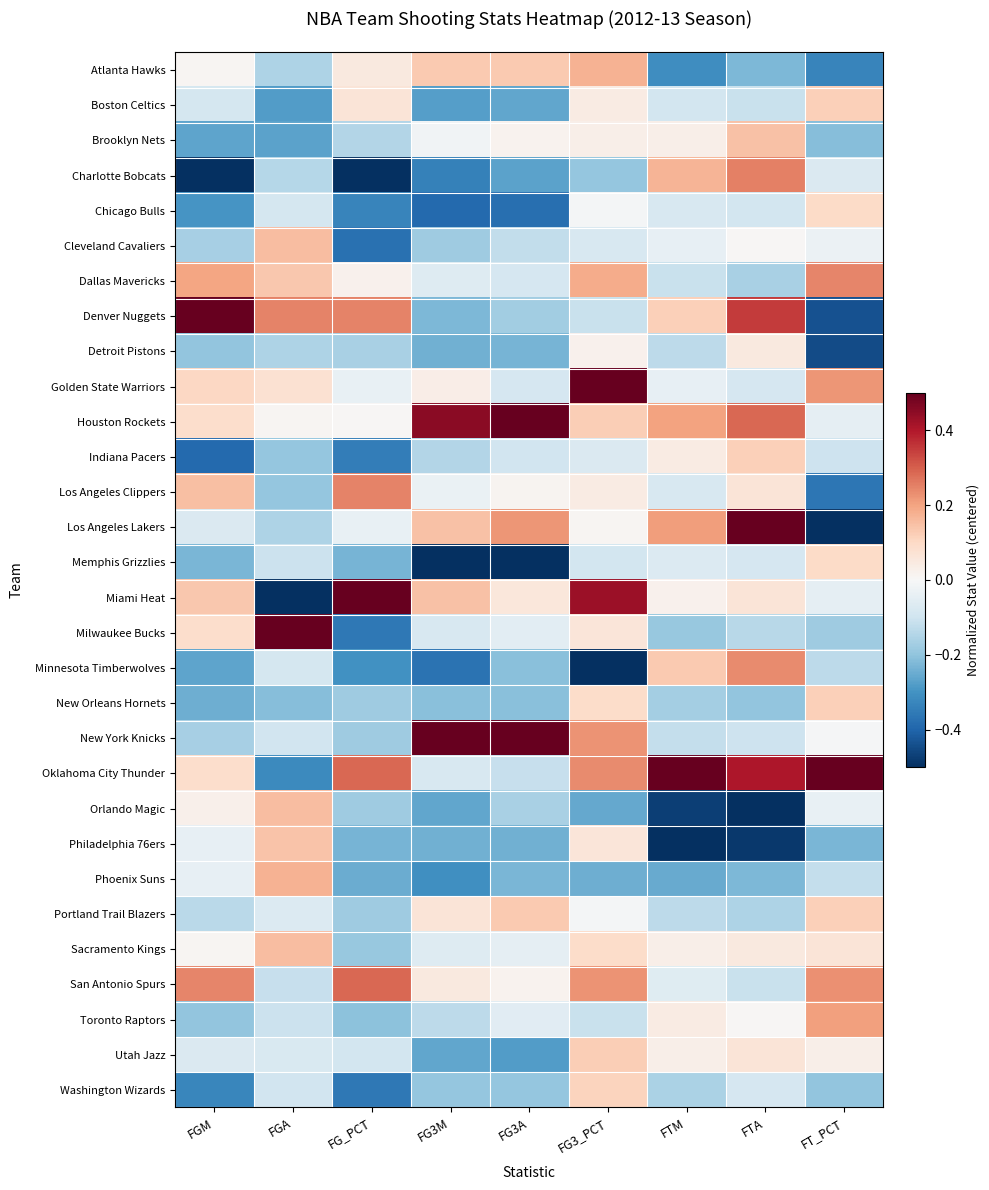

Reading right to left, what are all the values shown in this chart?

Atlanta Hawks: FT_PCT=-0.3	FTA=-0.2	FTM=-0.3	FG3_PCT=0.2	FG3A=0.1	FG3M=0.1	FG_PCT=0.0	FGA=-0.2	FGM=0.0
Boston Celtics: FT_PCT=0.1	FTA=-0.1	FTM=-0.1	FG3_PCT=0.0	FG3A=-0.3	FG3M=-0.3	FG_PCT=0.1	FGA=-0.3	FGM=-0.1
Brooklyn Nets: FT_PCT=-0.2	FTA=0.1	FTM=0.0	FG3_PCT=0.0	FG3A=0.0	FG3M=-0.0	FG_PCT=-0.1	FGA=-0.3	FGM=-0.3
Charlotte Bobcats: FT_PCT=-0.1	FTA=0.3	FTM=0.2	FG3_PCT=-0.2	FG3A=-0.3	FG3M=-0.3	FG_PCT=-0.5	FGA=-0.1	FGM=-0.5
Chicago Bulls: FT_PCT=0.1	FTA=-0.1	FTM=-0.1	FG3_PCT=-0.0	FG3A=-0.4	FG3M=-0.4	FG_PCT=-0.3	FGA=-0.1	FGM=-0.3
Cleveland Cavaliers: FT_PCT=-0.0	FTA=0.0	FTM=-0.0	FG3_PCT=-0.1	FG3A=-0.1	FG3M=-0.2	FG_PCT=-0.4	FGA=0.2	FGM=-0.2
Dallas Mavericks: FT_PCT=0.2	FTA=-0.2	FTM=-0.1	FG3_PCT=0.2	FG3A=-0.1	FG3M=-0.1	FG_PCT=0.0	FGA=0.1	FGM=0.2
Denver Nuggets: FT_PCT=-0.4	FTA=0.3	FTM=0.1	FG3_PCT=-0.1	FG3A=-0.2	FG3M=-0.2	FG_PCT=0.2	FGA=0.2	FGM=0.5
Detroit Pistons: FT_PCT=-0.4	FTA=0.0	FTM=-0.1	FG3_PCT=0.0	FG3A=-0.2	FG3M=-0.2	FG_PCT=-0.2	FGA=-0.2	FGM=-0.2
Golden State Warriors: FT_PCT=0.2	FTA=-0.1	FTM=-0.0	FG3_PCT=0.5	FG3A=-0.1	FG3M=0.0	FG_PCT=-0.0	FGA=0.1	FGM=0.1
Houston Rockets: FT_PCT=-0.0	FTA=0.3	FTM=0.2	FG3_PCT=0.1	FG3A=0.5	FG3M=0.5	FG_PCT=0.0	FGA=0.0	FGM=0.1
Indiana Pacers: FT_PCT=-0.1	FTA=0.1	FTM=0.0	FG3_PCT=-0.1	FG3A=-0.1	FG3M=-0.1	FG_PCT=-0.3	FGA=-0.2	FGM=-0.4
Los Angeles Clippers: FT_PCT=-0.4	FTA=0.1	FTM=-0.1	FG3_PCT=0.0	FG3A=0.0	FG3M=-0.0	FG_PCT=0.2	FGA=-0.2	FGM=0.2
Los Angeles Lakers: FT_PCT=-0.5	FTA=0.5	FTM=0.2	FG3_PCT=0.0	FG3A=0.2	FG3M=0.1	FG_PCT=-0.0	FGA=-0.2	FGM=-0.1
Memphis Grizzlies: FT_PCT=0.1	FTA=-0.1	FTM=-0.1	FG3_PCT=-0.1	FG3A=-0.5	FG3M=-0.5	FG_PCT=-0.2	FGA=-0.1	FGM=-0.2
Miami Heat: FT_PCT=-0.0	FTA=0.1	FTM=0.0	FG3_PCT=0.4	FG3A=0.1	FG3M=0.1	FG_PCT=0.5	FGA=-0.5	FGM=0.1
Milwaukee Bucks: FT_PCT=-0.2	FTA=-0.1	FTM=-0.2	FG3_PCT=0.1	FG3A=-0.1	FG3M=-0.1	FG_PCT=-0.4	FGA=0.5	FGM=0.1
Minnesota Timberwolves: FT_PCT=-0.1	FTA=0.2	FTM=0.1	FG3_PCT=-0.5	FG3A=-0.2	FG3M=-0.4	FG_PCT=-0.3	FGA=-0.1	FGM=-0.3
New Orleans Hornets: FT_PCT=0.1	FTA=-0.2	FTM=-0.2	FG3_PCT=0.1	FG3A=-0.2	FG3M=-0.2	FG_PCT=-0.2	FGA=-0.2	FGM=-0.2
New York Knicks: FT_PCT=-0.0	FTA=-0.1	FTM=-0.1	FG3_PCT=0.2	FG3A=0.5	FG3M=0.5	FG_PCT=-0.2	FGA=-0.1	FGM=-0.2
Oklahoma City Thunder: FT_PCT=0.5	FTA=0.4	FTM=0.5	FG3_PCT=0.2	FG3A=-0.1	FG3M=-0.1	FG_PCT=0.3	FGA=-0.3	FGM=0.1
Orlando Magic: FT_PCT=-0.0	FTA=-0.5	FTM=-0.5	FG3_PCT=-0.3	FG3A=-0.2	FG3M=-0.3	FG_PCT=-0.2	FGA=0.2	FGM=0.0
Philadelphia 76ers: FT_PCT=-0.2	FTA=-0.5	FTM=-0.5	FG3_PCT=0.1	FG3A=-0.2	FG3M=-0.2	FG_PCT=-0.2	FGA=0.1	FGM=-0.0
Phoenix Suns: FT_PCT=-0.1	FTA=-0.2	FTM=-0.3	FG3_PCT=-0.2	FG3A=-0.2	FG3M=-0.3	FG_PCT=-0.2	FGA=0.2	FGM=-0.0
Portland Trail Blazers: FT_PCT=0.1	FTA=-0.2	FTM=-0.1	FG3_PCT=-0.0	FG3A=0.1	FG3M=0.1	FG_PCT=-0.2	FGA=-0.1	FGM=-0.1
Sacramento Kings: FT_PCT=0.1	FTA=0.0	FTM=0.0	FG3_PCT=0.1	FG3A=-0.0	FG3M=-0.1	FG_PCT=-0.2	FGA=0.2	FGM=0.0
San Antonio Spurs: FT_PCT=0.2	FTA=-0.1	FTM=-0.1	FG3_PCT=0.2	FG3A=0.0	FG3M=0.0	FG_PCT=0.3	FGA=-0.1	FGM=0.2
Toronto Raptors: FT_PCT=0.2	FTA=0.0	FTM=0.0	FG3_PCT=-0.1	FG3A=-0.1	FG3M=-0.1	FG_PCT=-0.2	FGA=-0.1	FGM=-0.2
Utah Jazz: FT_PCT=0.0	FTA=0.1	FTM=0.0	FG3_PCT=0.1	FG3A=-0.3	FG3M=-0.3	FG_PCT=-0.1	FGA=-0.1	FGM=-0.1
Washington Wizards: FT_PCT=-0.2	FTA=-0.1	FTM=-0.2	FG3_PCT=0.1	FG3A=-0.2	FG3M=-0.2	FG_PCT=-0.4	FGA=-0.1	FGM=-0.3